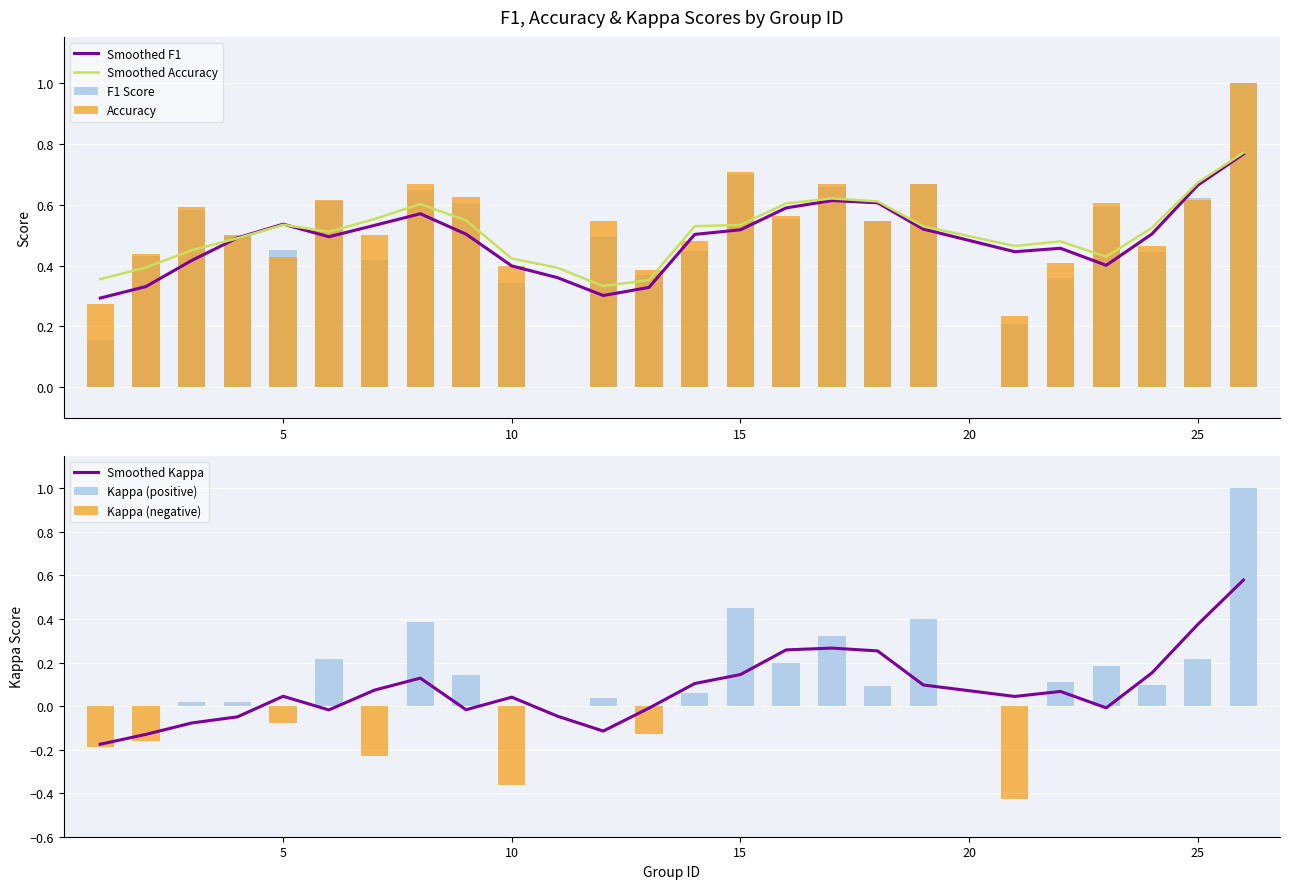

Are the bars horizontal?

No